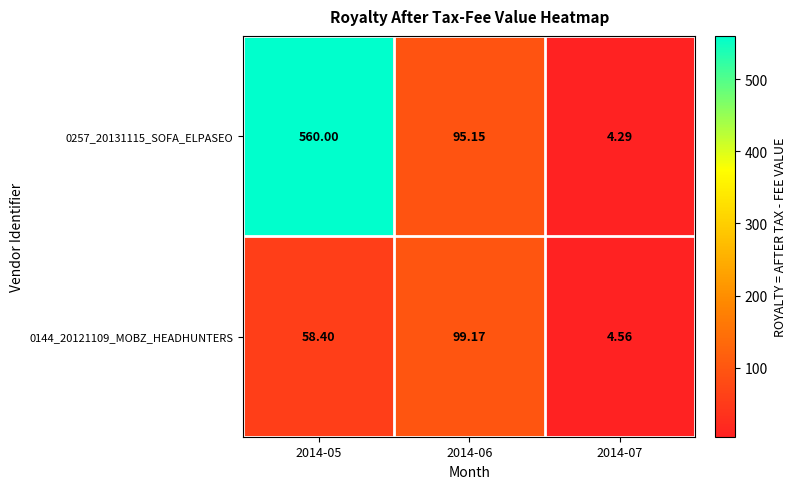

Is the value of 0257_20131115_SOFA_ELPASEO at 2014-06 greater than the value of 0144_20121109_MOBZ_HEADHUNTERS at 2014-07?

Yes